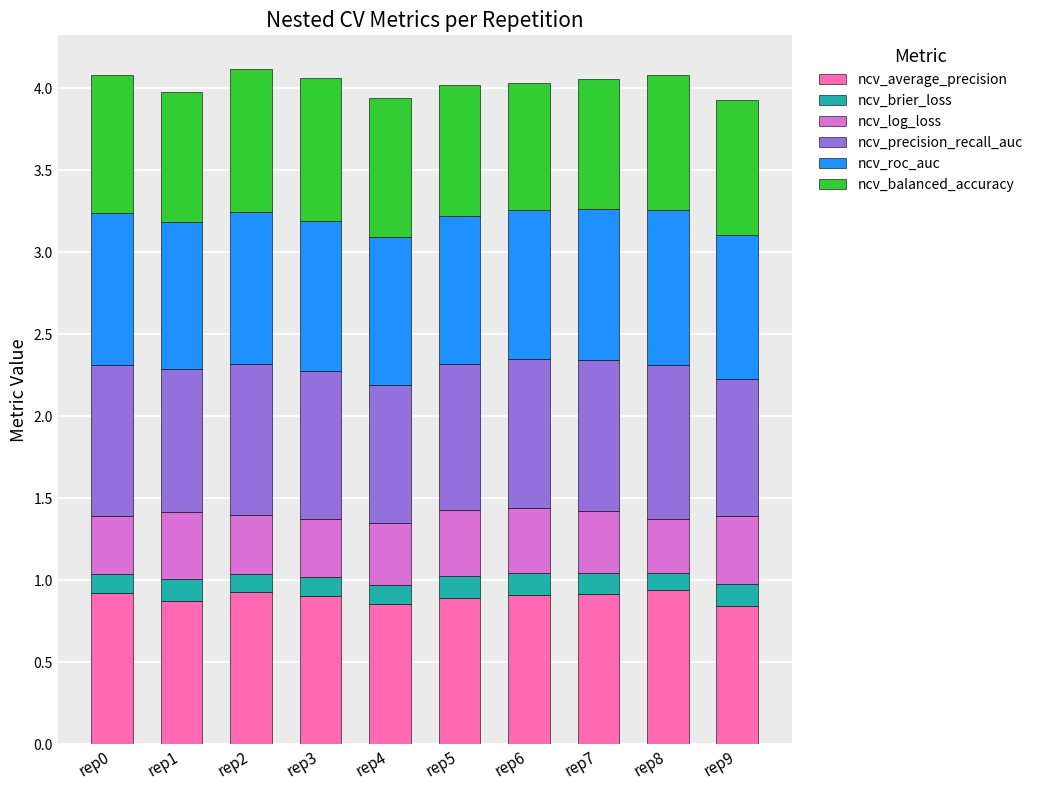

The ncv_average_precision series shows 0.8 at rep9. True or false?

True